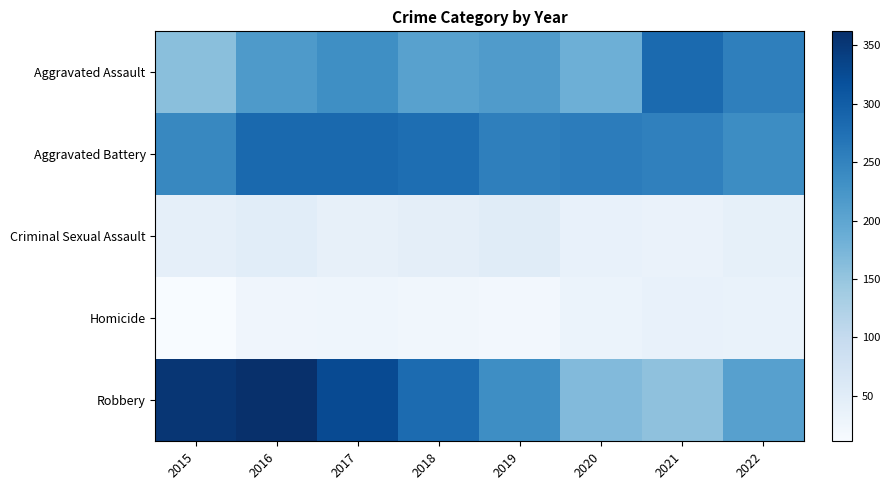

Which series has the largest total across all categories?

Aggravated Battery